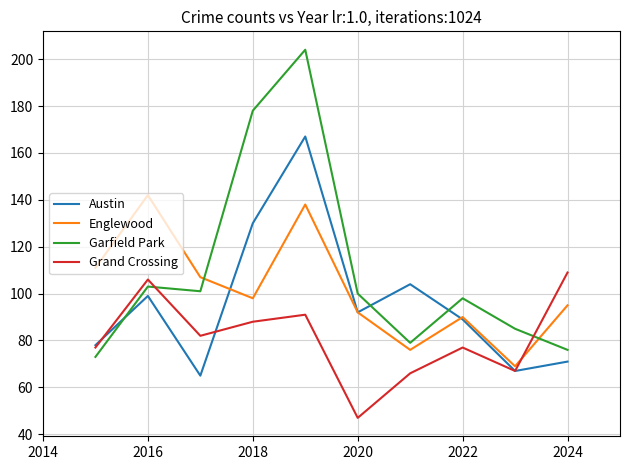

Which series has the largest total across all categories?

Garfield Park